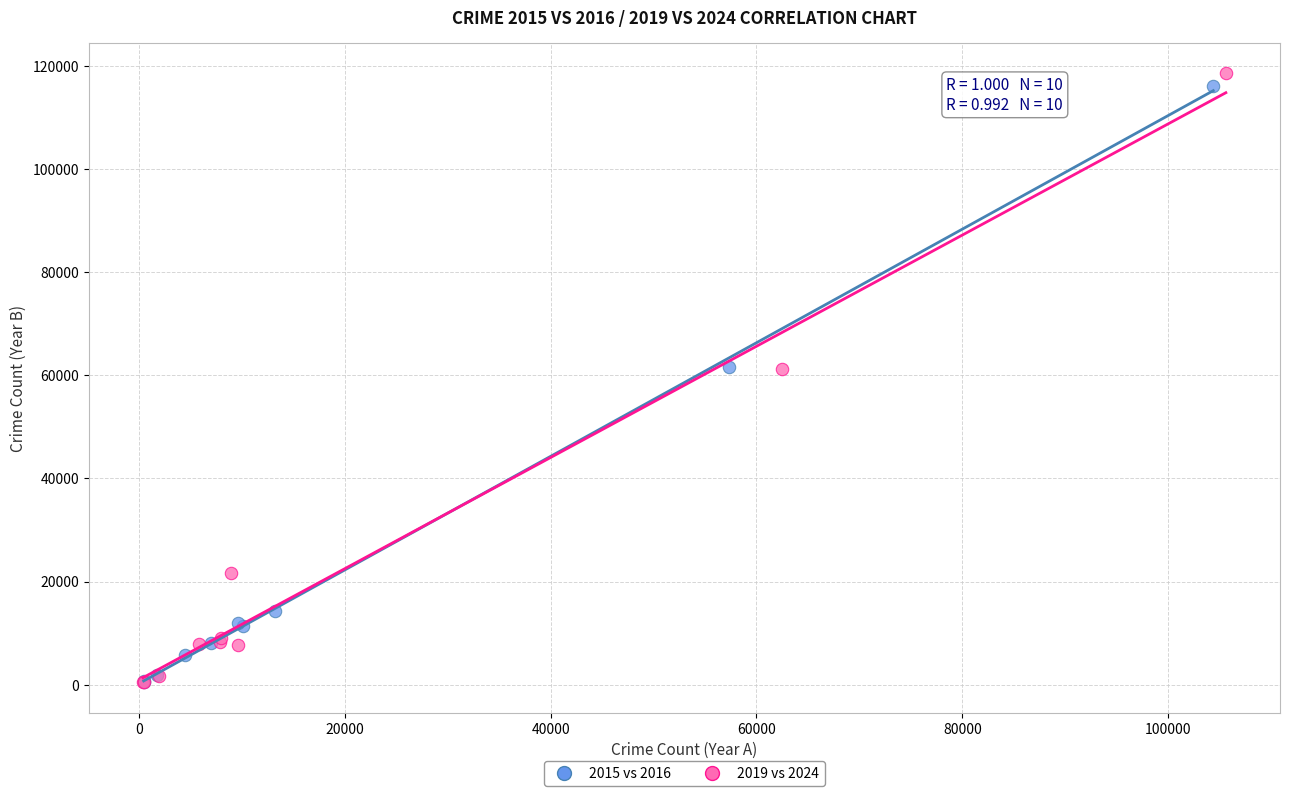

Which series has the largest Y range (max minus min)?

2019 vs 2024